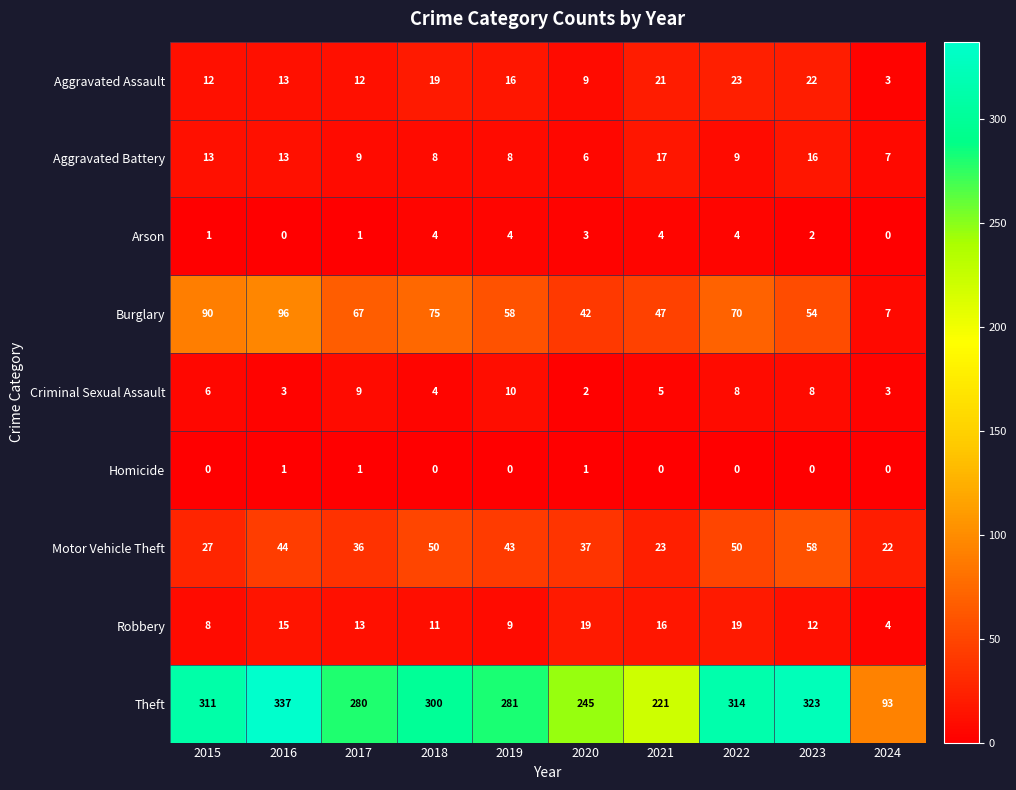

The Arson series shows 1 at 2023. True or false?

False